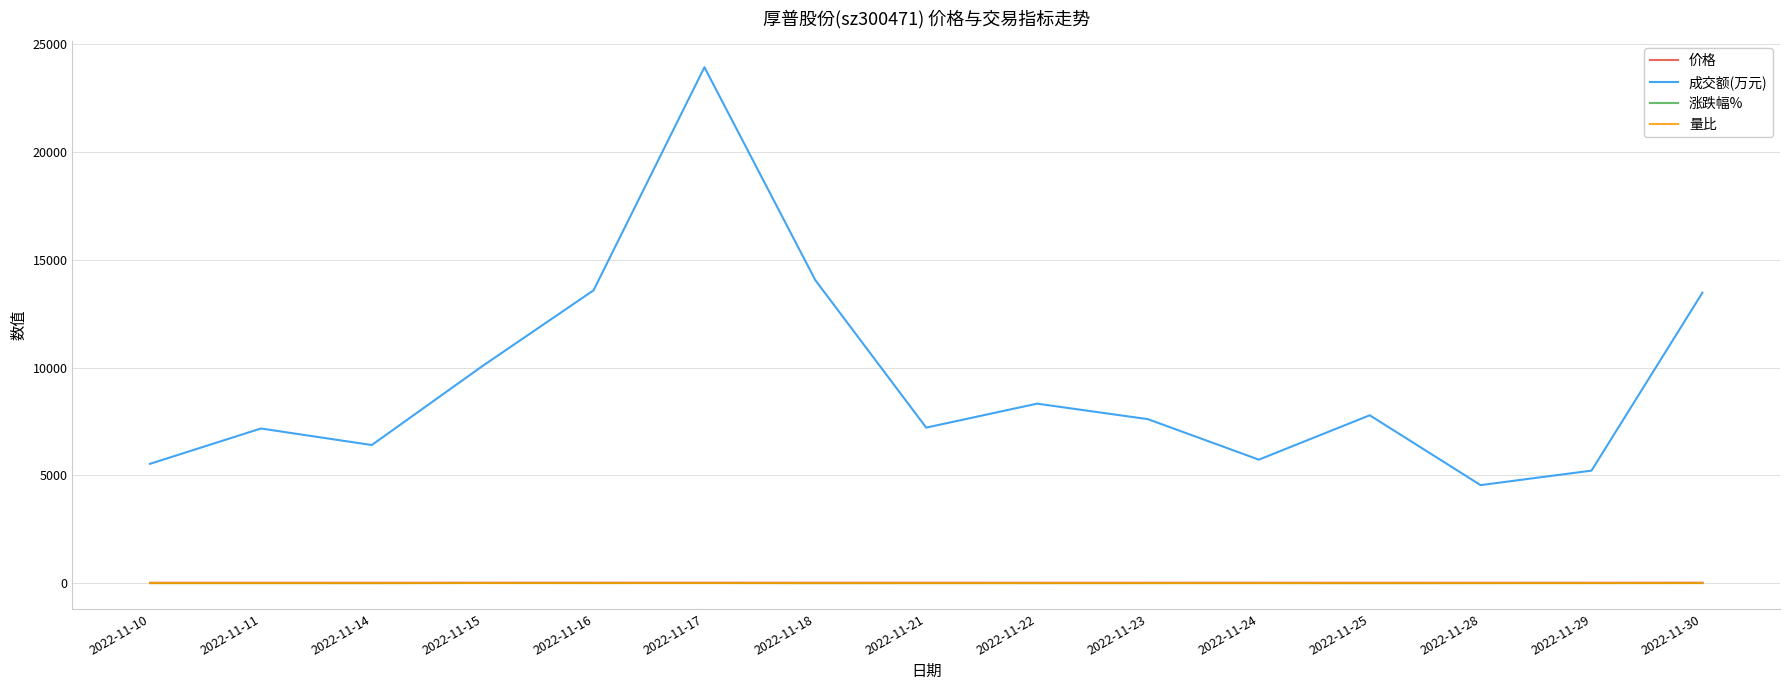

At how many categories does at least one series exceed 1645?

15